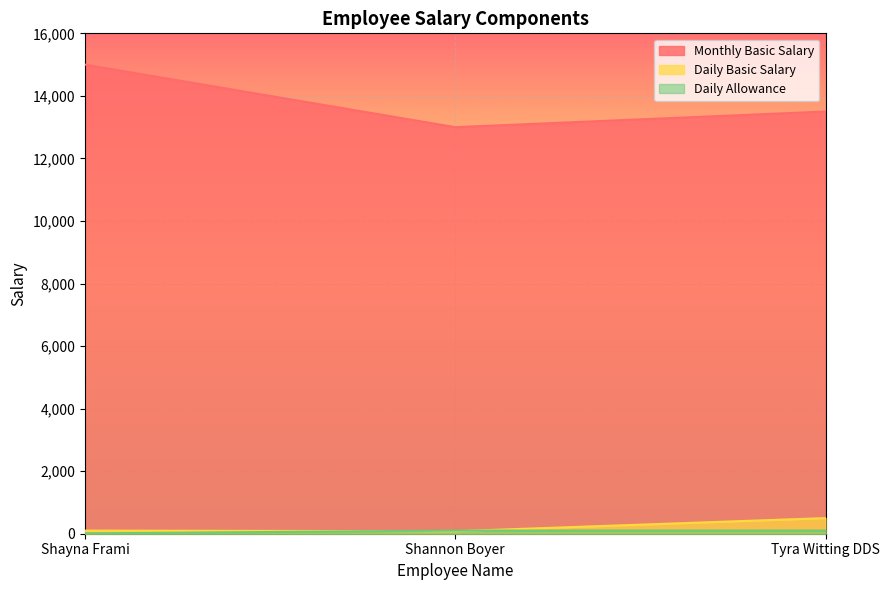

What is the label of the 1st point from the left?

Shayna Frami